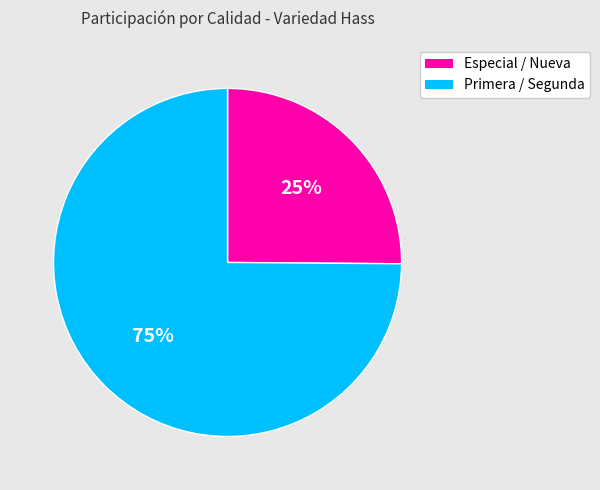

Is there any slice that represents more than half of the pie?

Yes